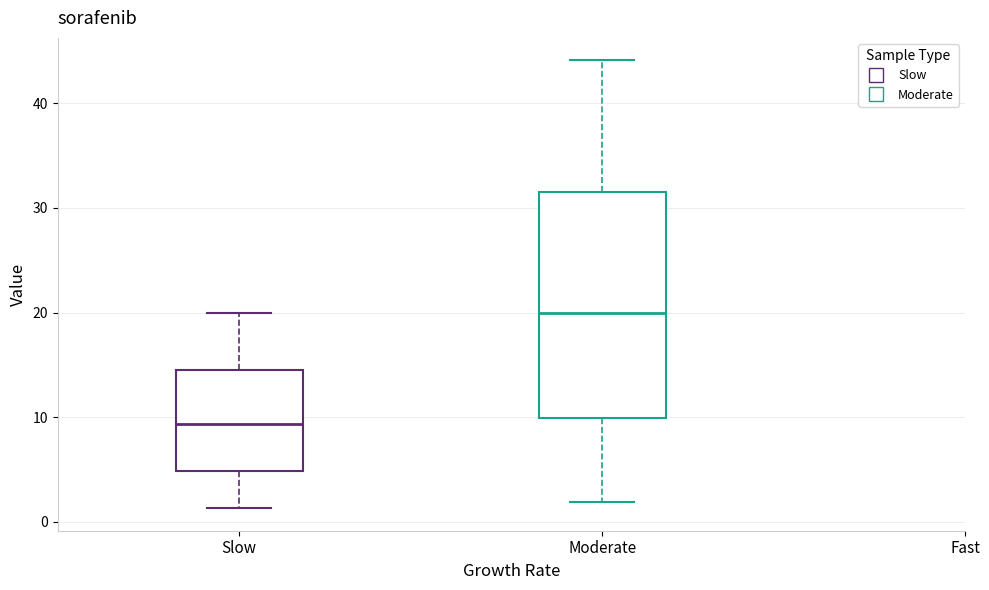

Which box is the tallest, from its lower edge to its upper edge?

Moderate